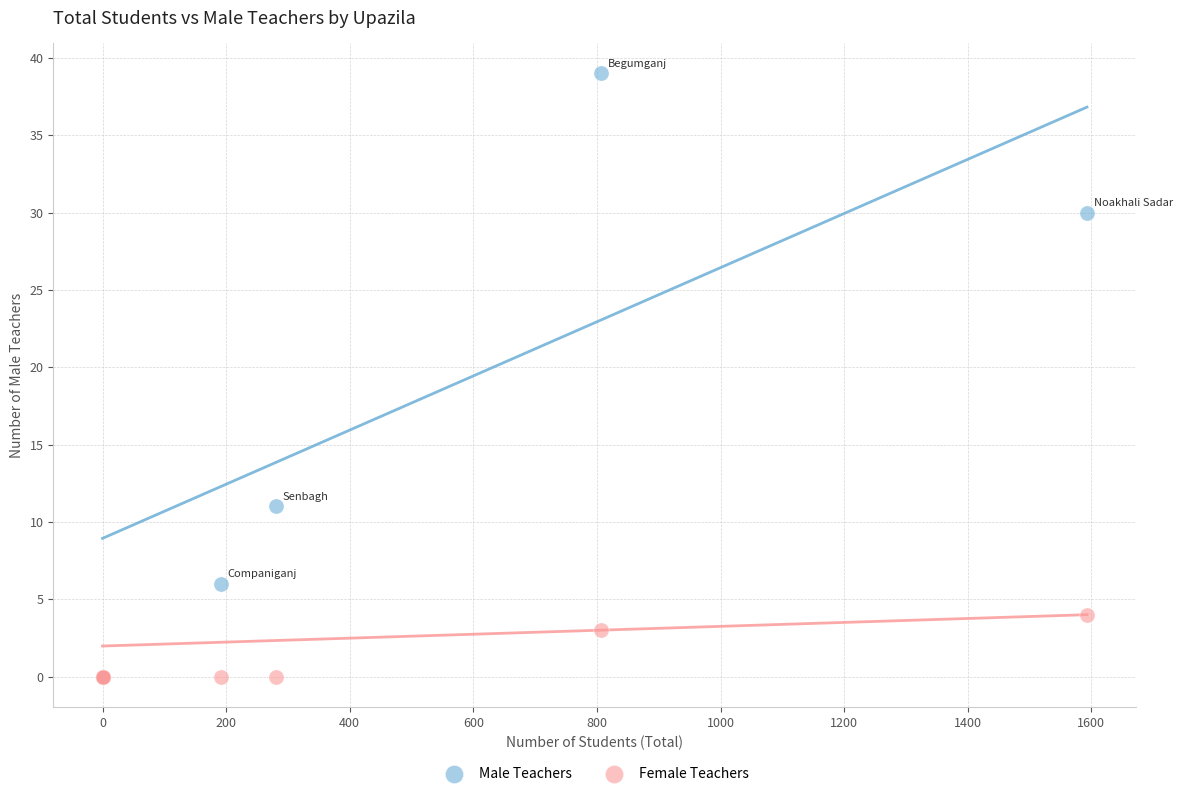

In the Male Teachers series, what Y value is closest to 19?

11